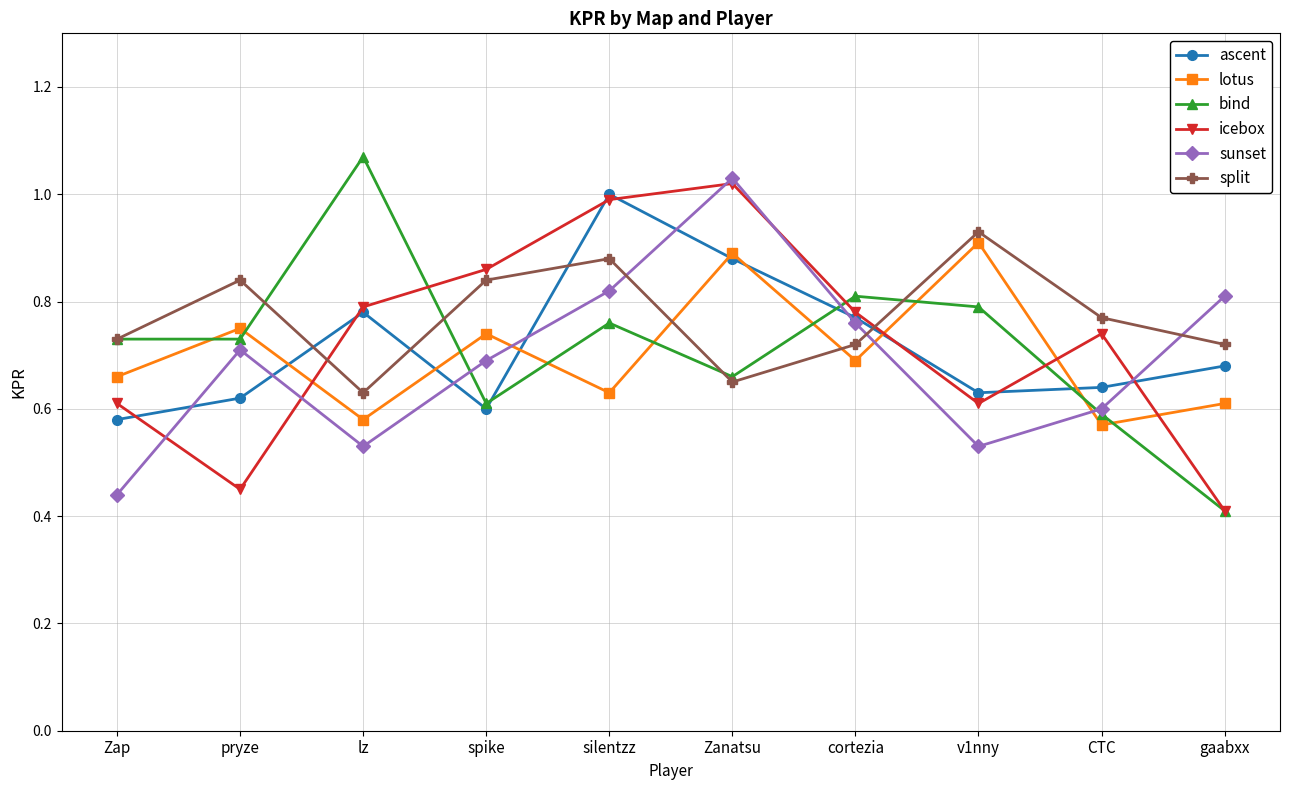

At which category does split reach its first local valley?

lz